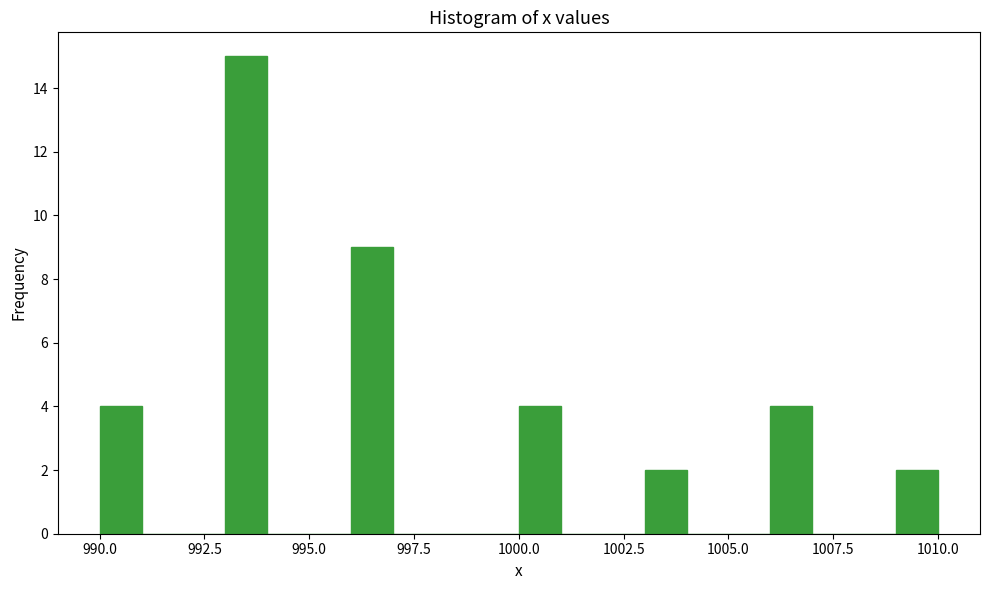

Around what value on the x-axis is the tallest bar? Give the approximate position of its centre, as read against the axis.

993.5